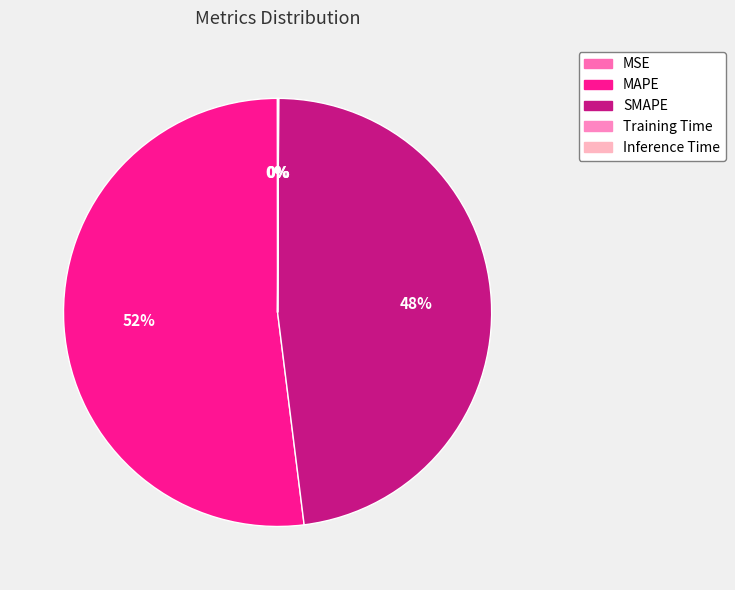

Does Training Time represent more than half of the total?

No